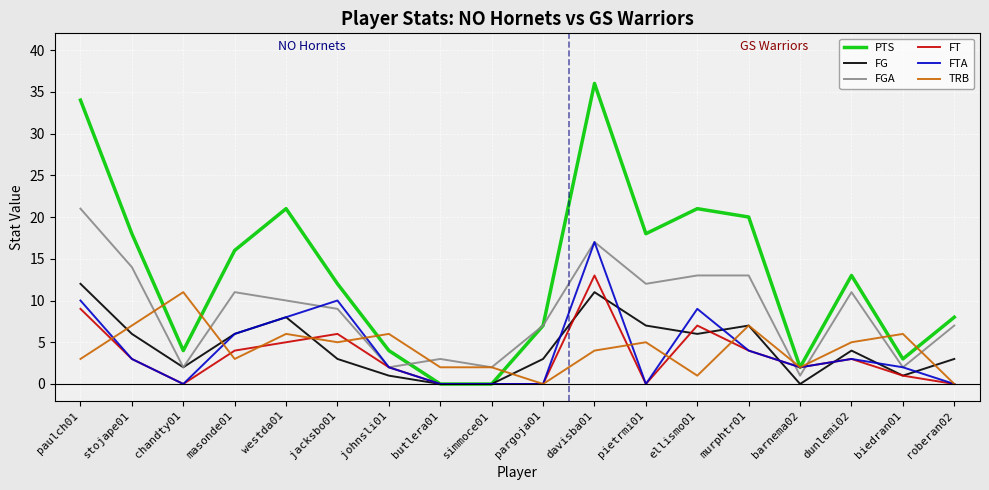

What are all the series names shown in the legend?

PTS, FG, FGA, FT, FTA, TRB